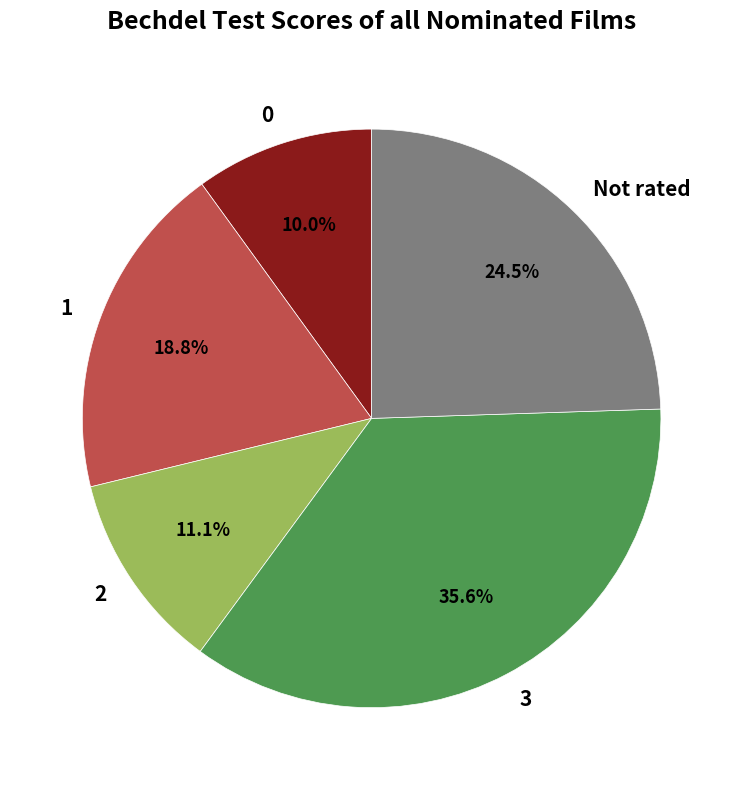

Rank the categories by value from lowest to highest.

0, 2, 1, Not rated, 3